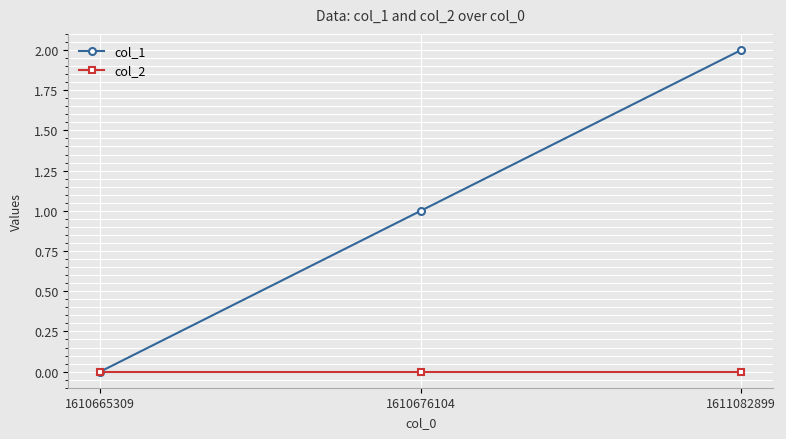

Between 1610665309 and 1611082899, which series saw the biggest shift?

col_1